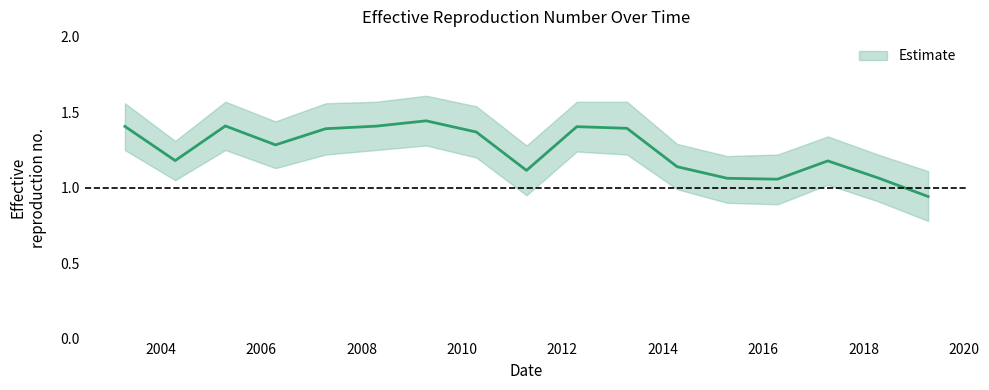

List the labels in order of value, smallest first.

2019-04-15, 2016-04-15, 2015-04-15, 2018-04-15, 2011-04-15, 2014-04-15, 2017-04-15, 2004-04-15, 2006-04-15, 2010-04-15, 2007-04-15, 2013-04-15, 2012-04-15, 2003-04-15, 2008-04-15, 2005-04-15, 2009-04-15